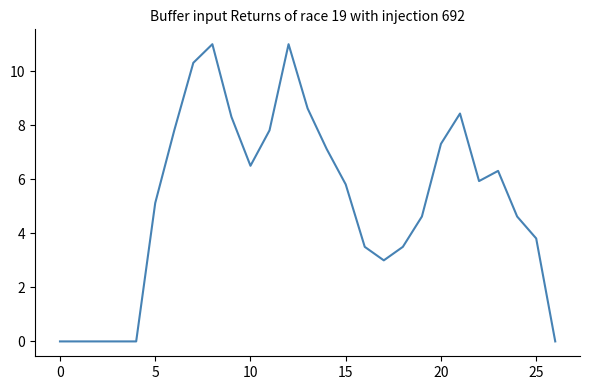

What is the difference between the maximum and minimum values?

11.0